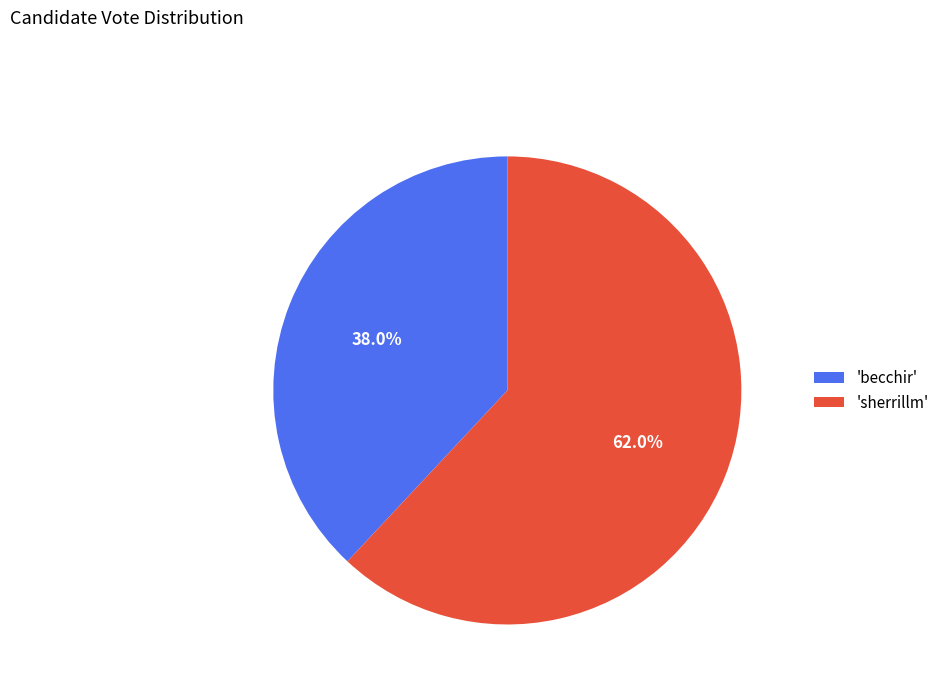

Rank the categories by value from highest to lowest.

'sherrillm', 'becchir'